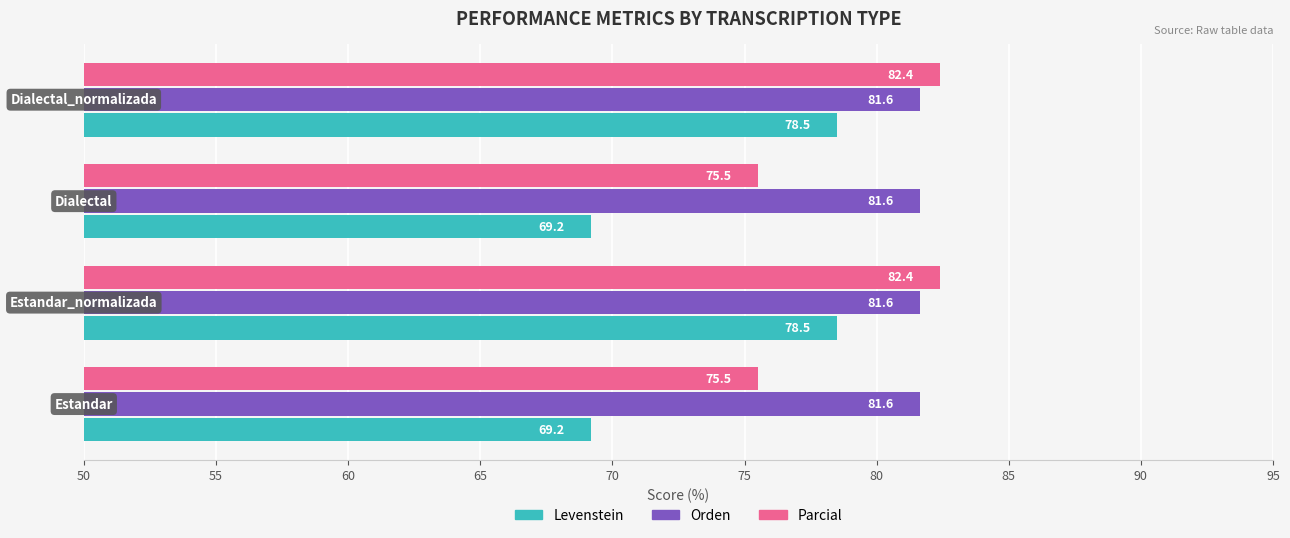

What is the maximum value shown in the chart?

82.4